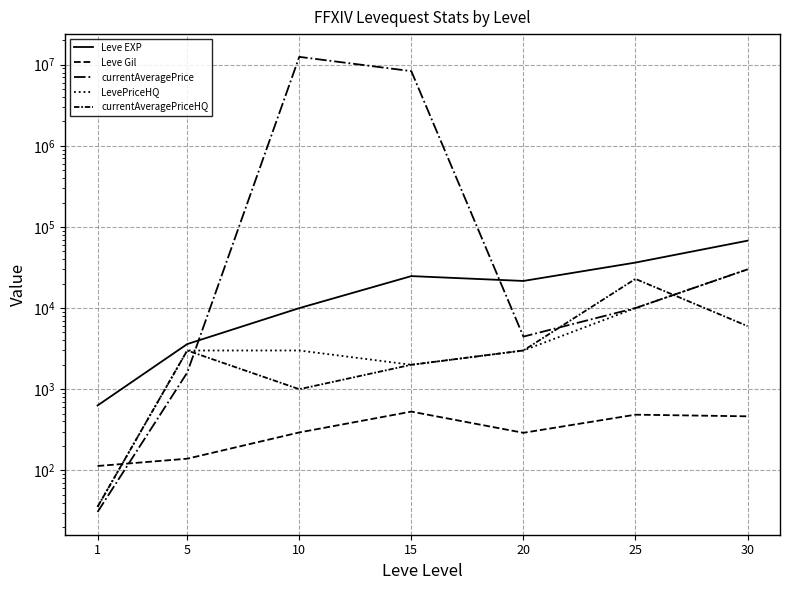

At which category does the chart reach its minimum across all series?

1